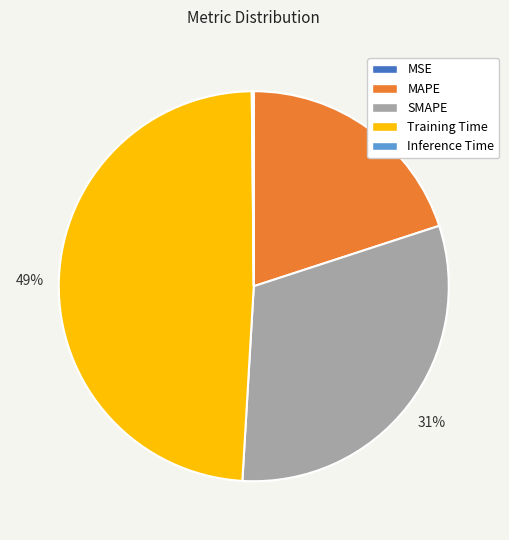

To the nearest percent, what is the difference between the largest and smallest slice percentages?

49%